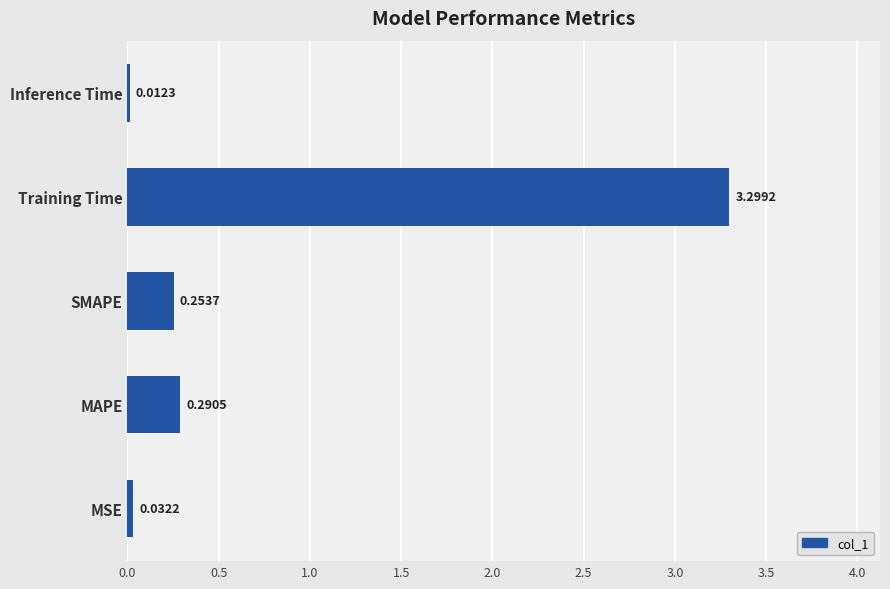

At which label is the value closest to 1?

MAPE